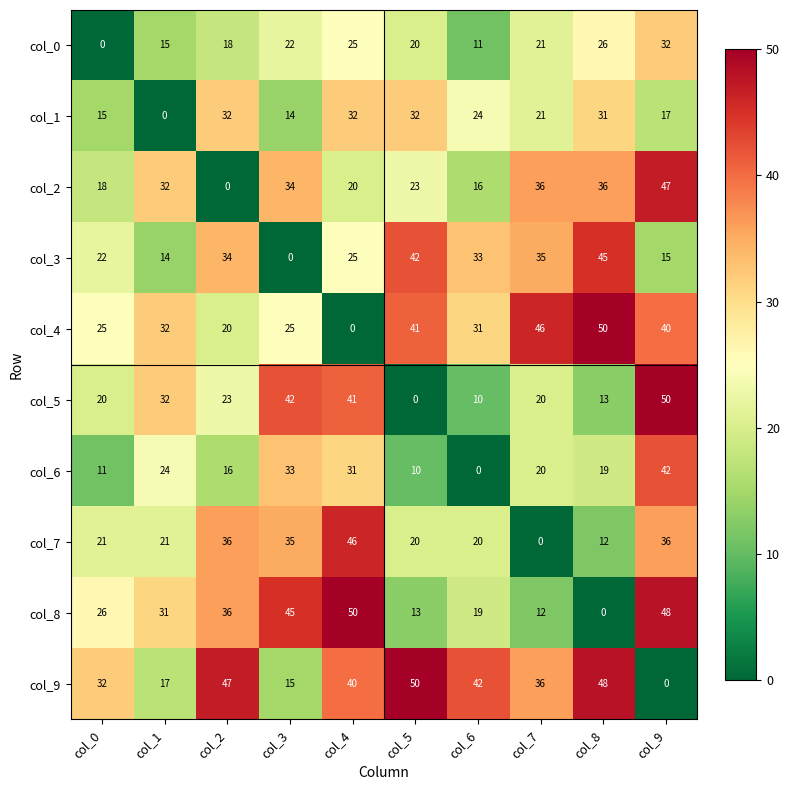

List the labels in order of col_6 value, smallest first.

col_6, col_5, col_0, col_2, col_8, col_7, col_1, col_4, col_3, col_9